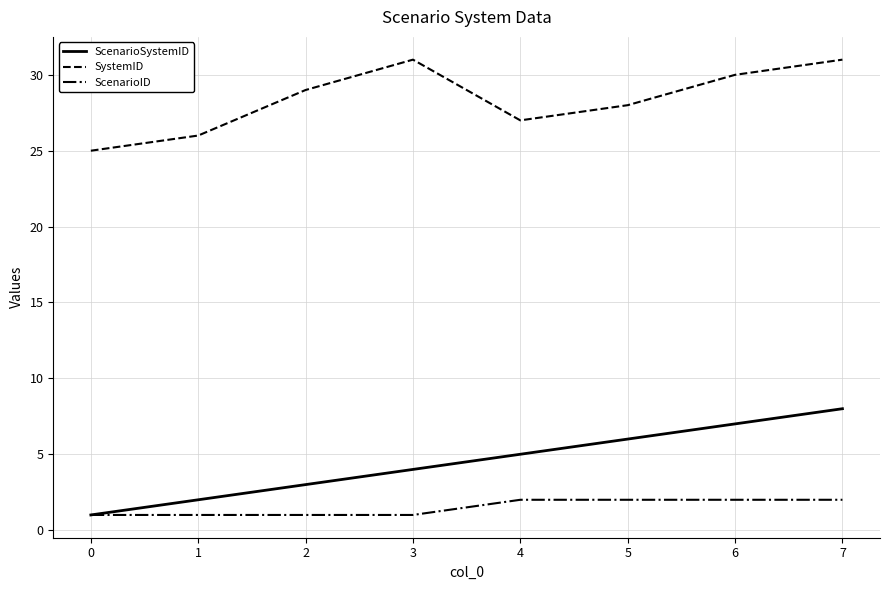

What is the highest value of the SystemID series?

31